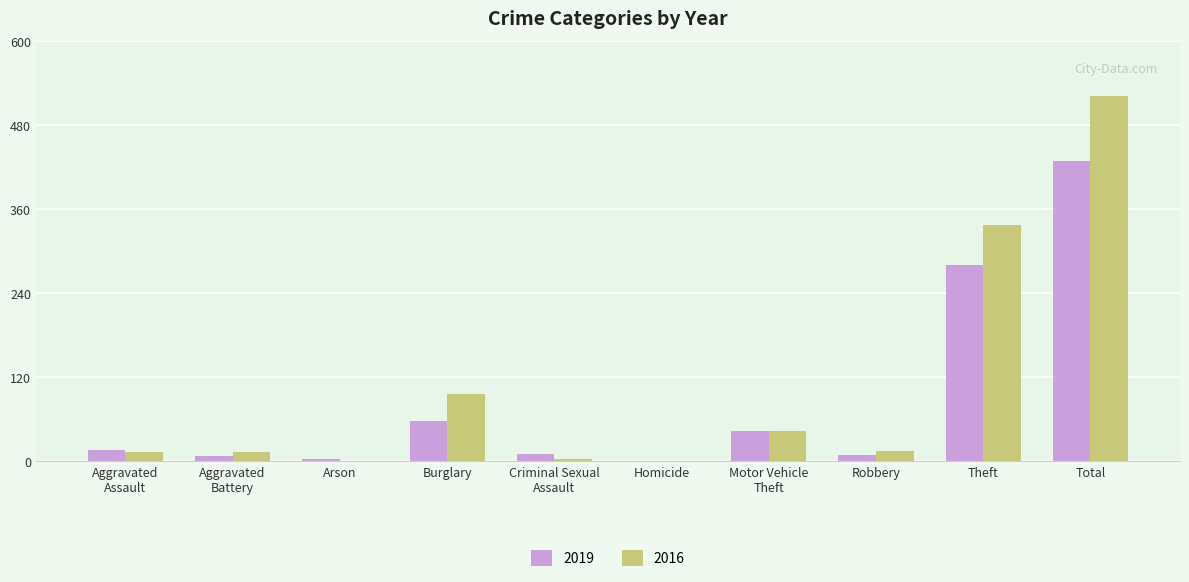

Where is 2019 nearest to the value 214?

Theft